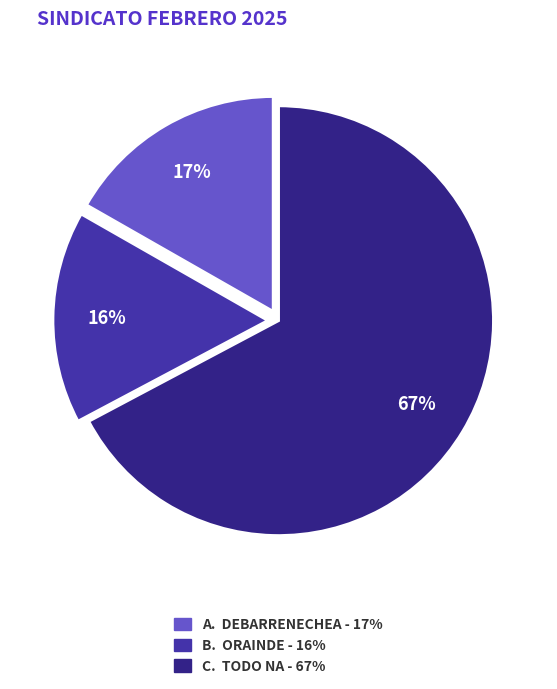

Is there any slice that represents more than half of the pie?

Yes